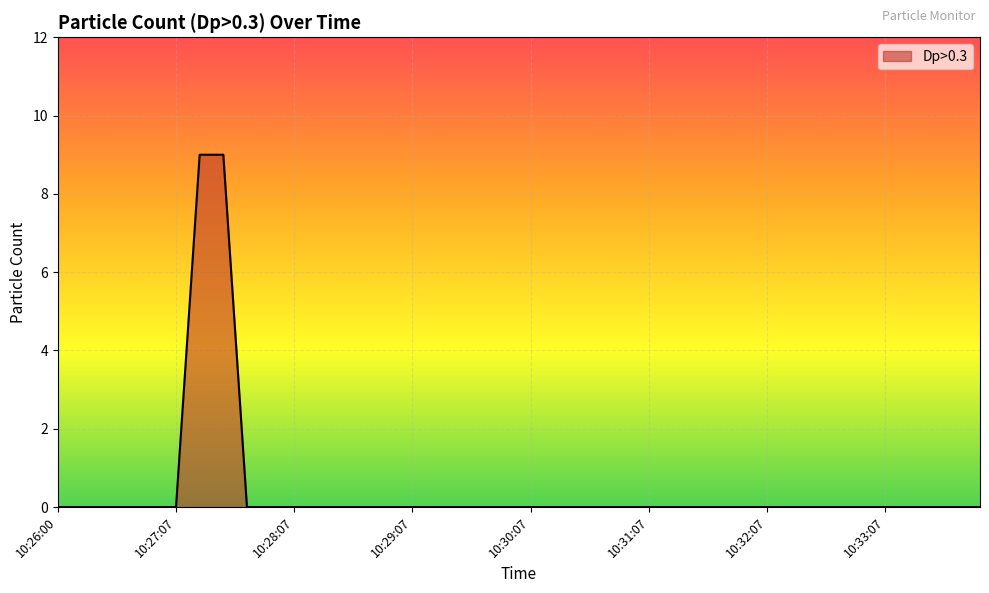

Reading left to right, transcribe all the data shown in this chart.

0	0	0	0	0	0	9	9	0	0	0	0	0	0	0	0	0	0	0	0	0	0	0	0	0	0	0	0	0	0	0	0	0	0	0	0	0	0	0	0